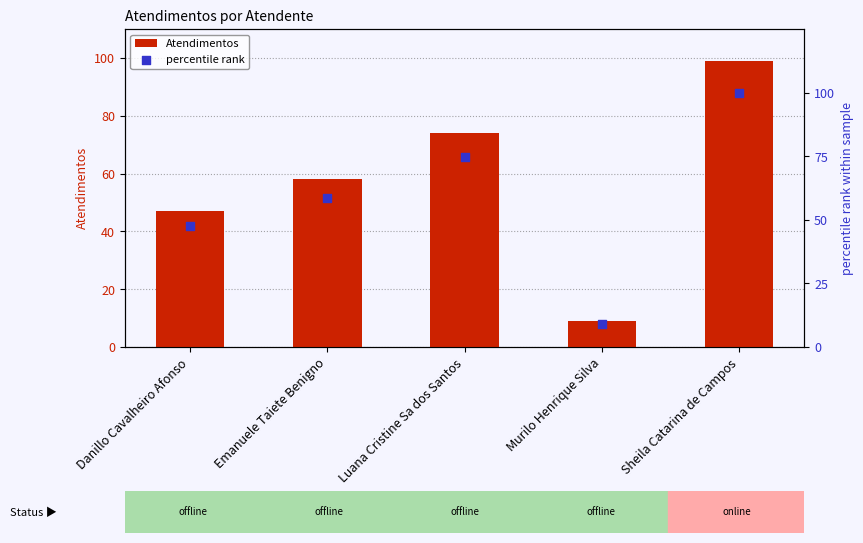

What are all the series names shown in the legend?

Atendimentos, percentile rank